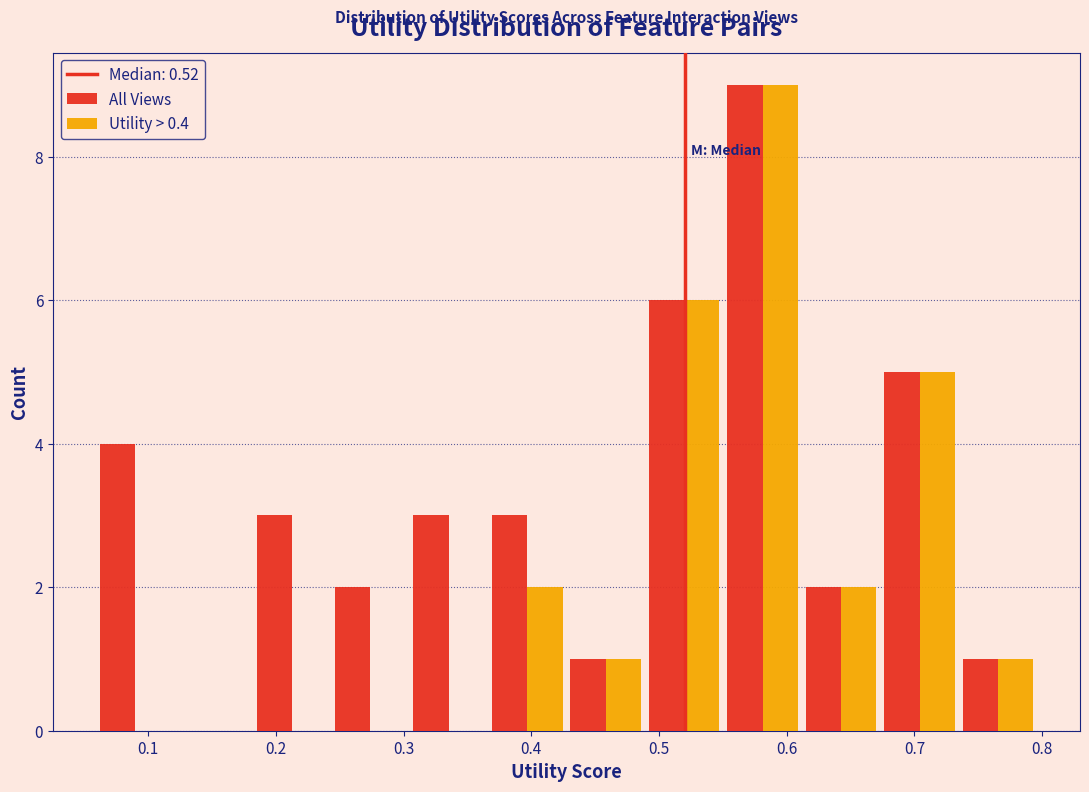

Reading left to right, transcribe this chart: for each range on the x-axis, give the height of each series' bar. Neither the bar edges nor the heights are printed on the chart, so give them approximately, as read against the axes.

0.06 to 0.12: All Views=4	Utility > 0.4=0
0.12 to 0.18: All Views=0	Utility > 0.4=0
0.18 to 0.24: All Views=3	Utility > 0.4=0
0.24 to 0.30: All Views=2	Utility > 0.4=0
0.30 to 0.37: All Views=3	Utility > 0.4=0
0.37 to 0.43: All Views=3	Utility > 0.4=2
0.43 to 0.49: All Views=1	Utility > 0.4=1
0.49 to 0.55: All Views=6	Utility > 0.4=6
0.55 to 0.61: All Views=9	Utility > 0.4=9
0.61 to 0.67: All Views=2	Utility > 0.4=2
0.67 to 0.73: All Views=5	Utility > 0.4=5
0.73 to 0.80: All Views=1	Utility > 0.4=1